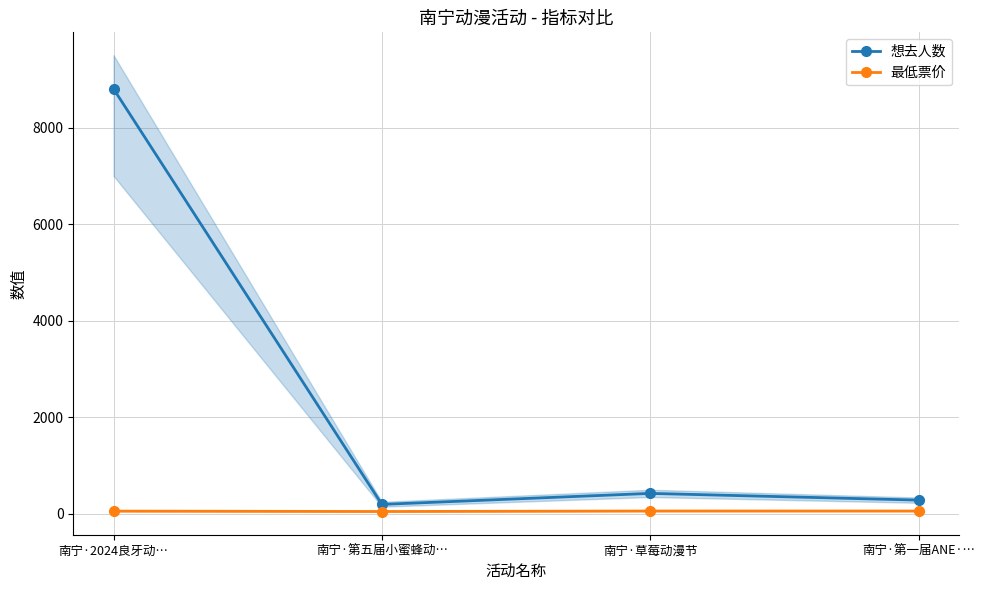

The 想去人数 series shows 8803 at 南宁·2024良牙动…. True or false?

True